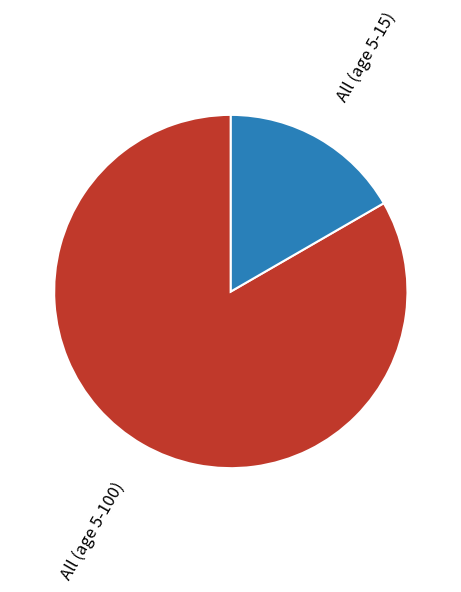

True or false: All (age 5-15) accounts for 30% of the total.

False